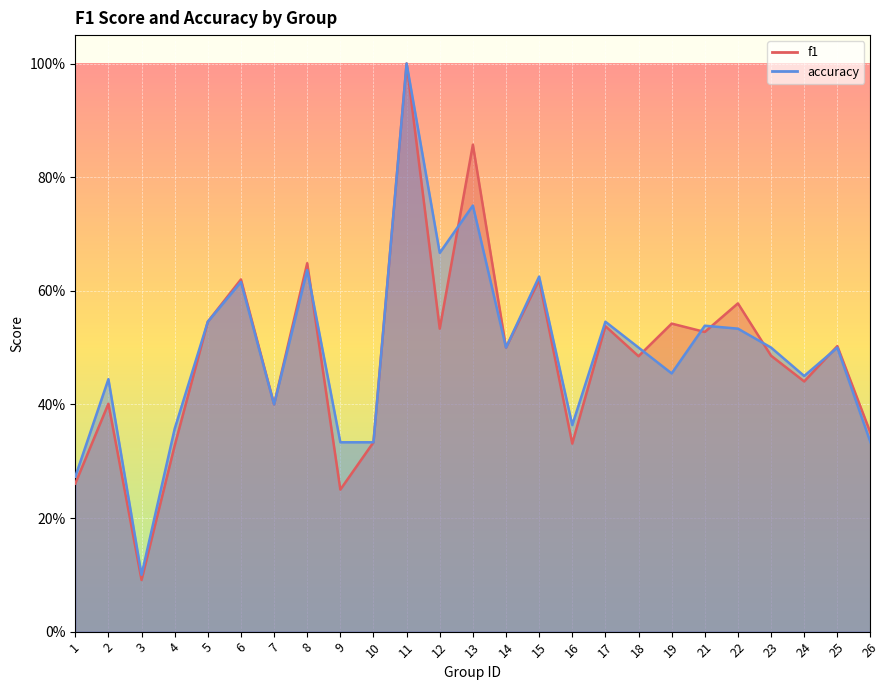

What is the highest value of the f1 series?

1.0